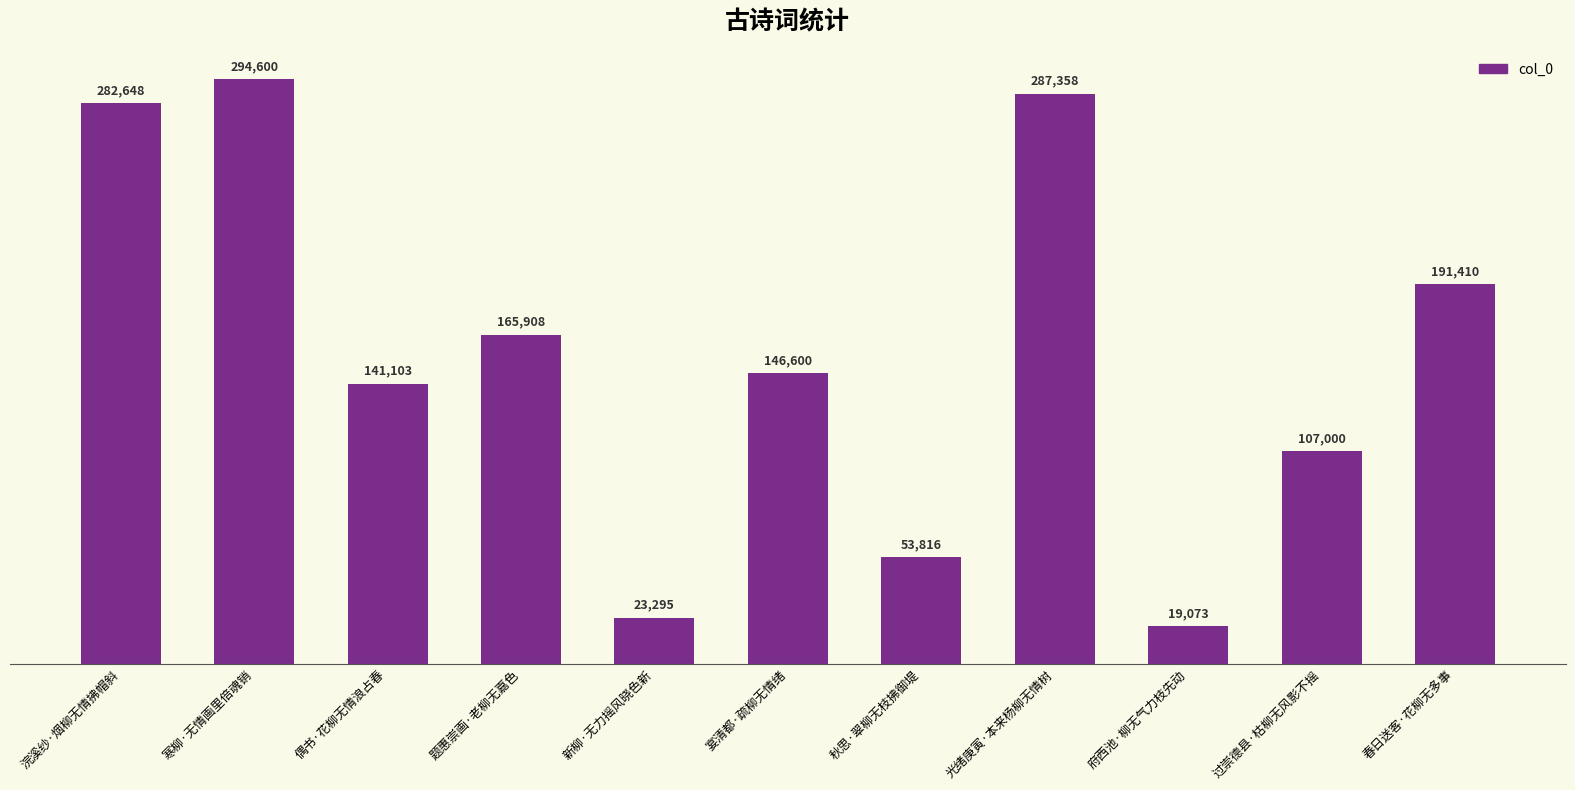

Reading left to right, transcribe all the data shown in this chart.

282648	294600	141103	165908	23295	146600	53816	287358	19073	107000	191410